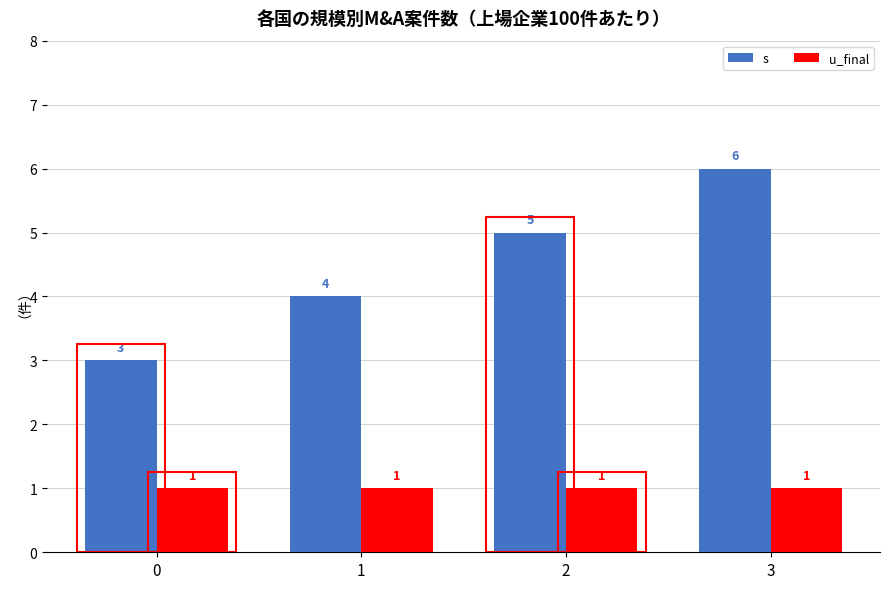

What is the spread (max minus min) of values at 0?

2